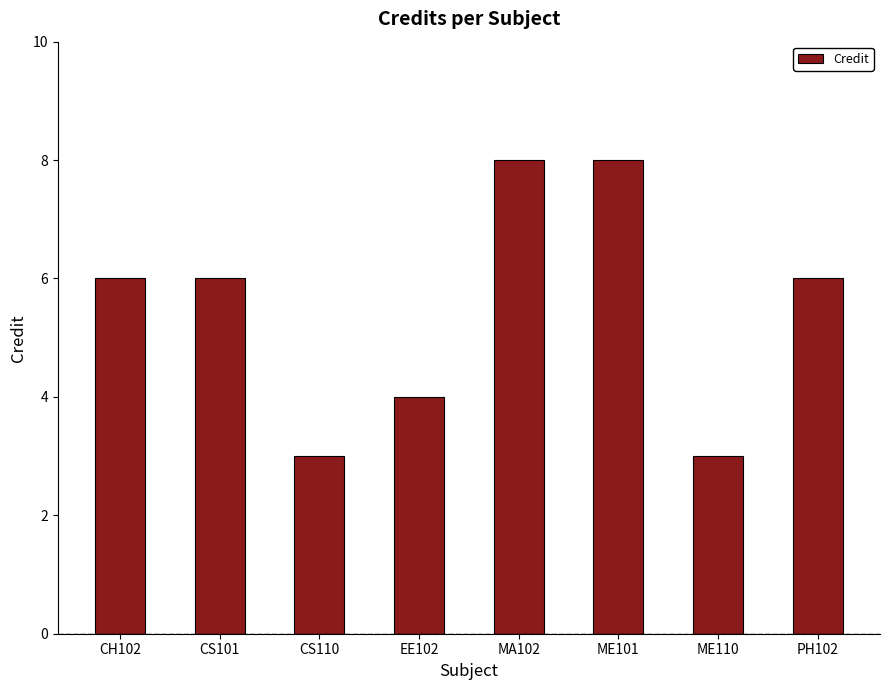

What is the greatest value displayed?

8